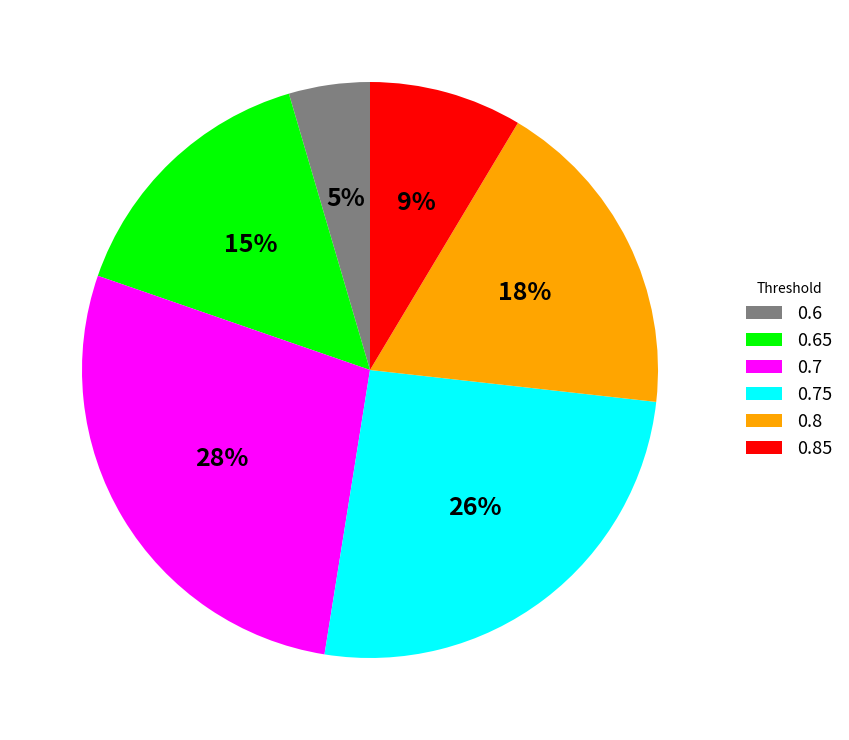

Which category has the biggest portion of the pie?

0.7